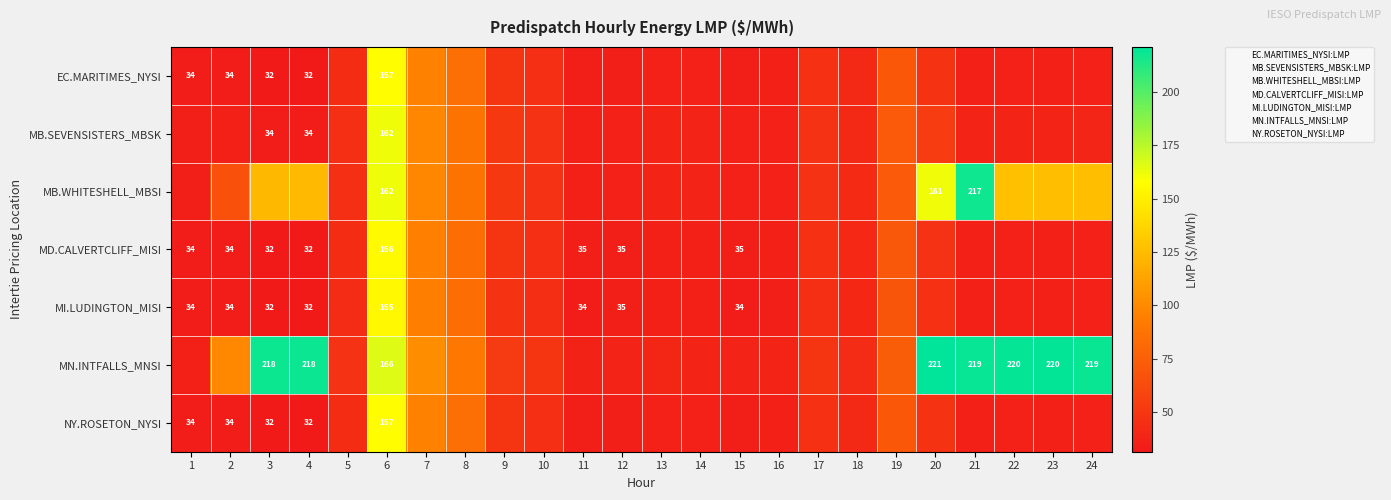

At how many categories does at least one series exceed 219?

3